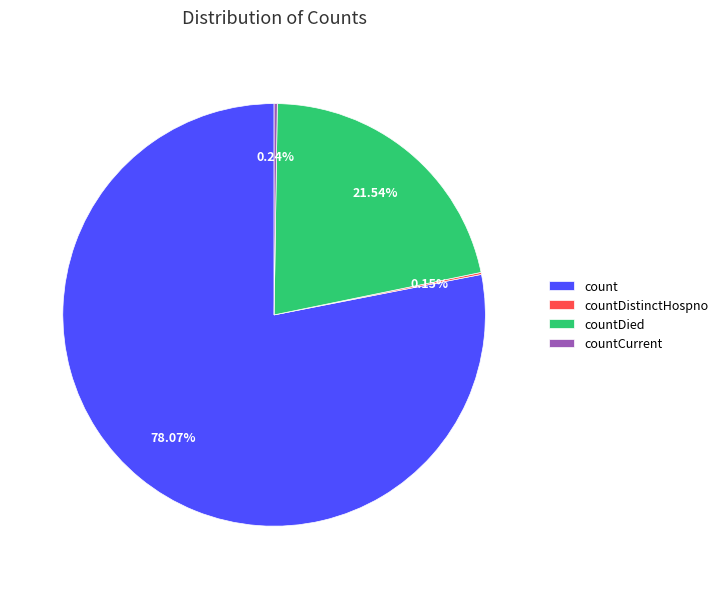

What is the ratio of the value at countDied to the value at count?

0.3